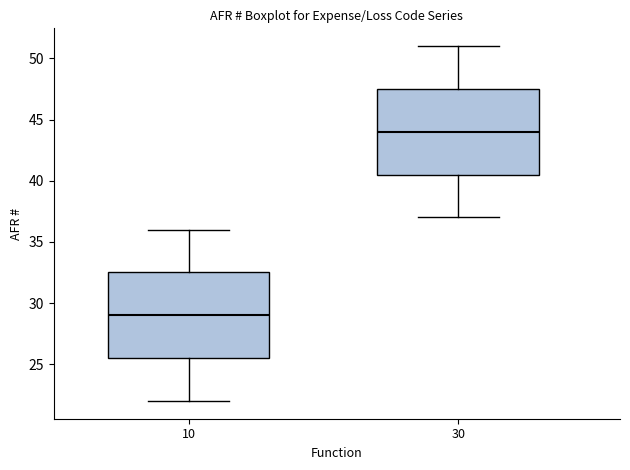

Where does the median line of the box at x = 30 sit on the y-axis? The values are not printed on the chart, so give them approximately, as read against the axis.

44.0